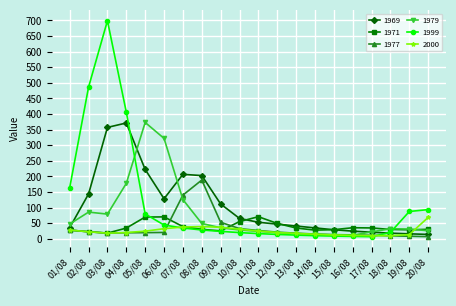

What is the spread (max minus min) of values at 02/08?

463.7